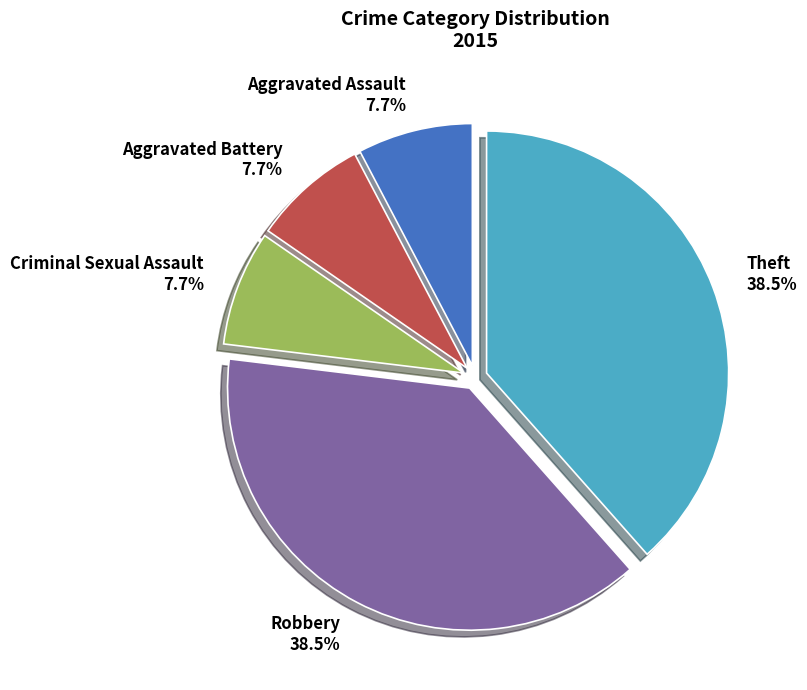

To the nearest percent, what percentage of the pie is Aggravated Assault?

8%